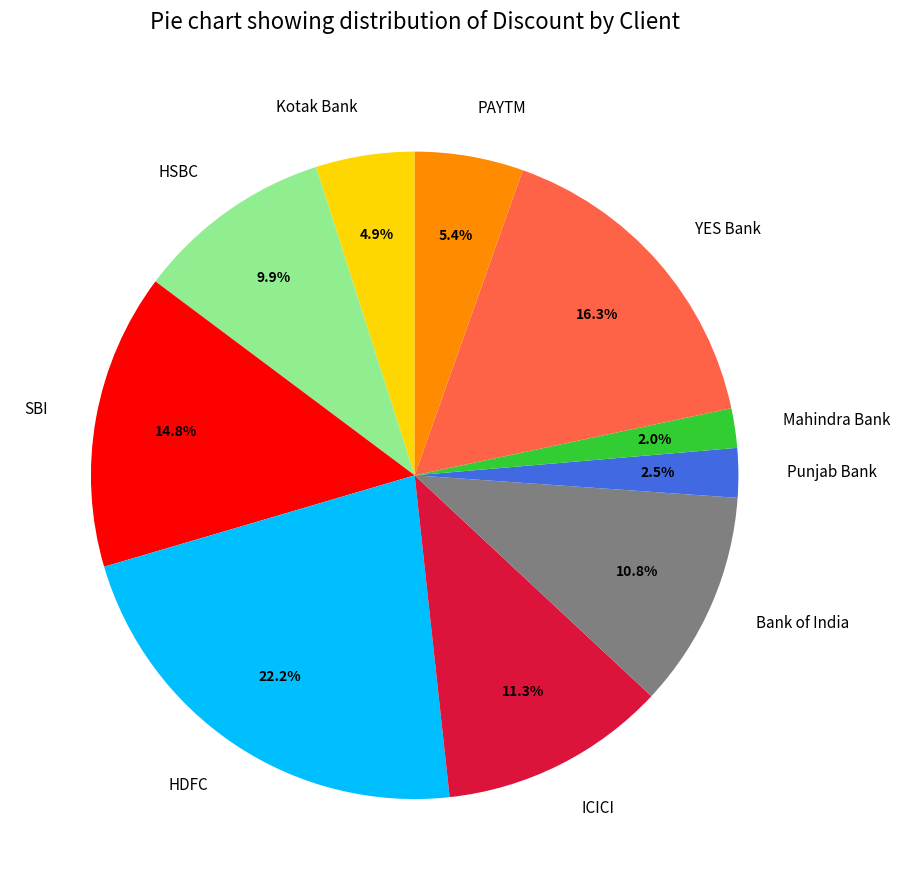

Is it true that Bank of India is 1% of the pie?

False